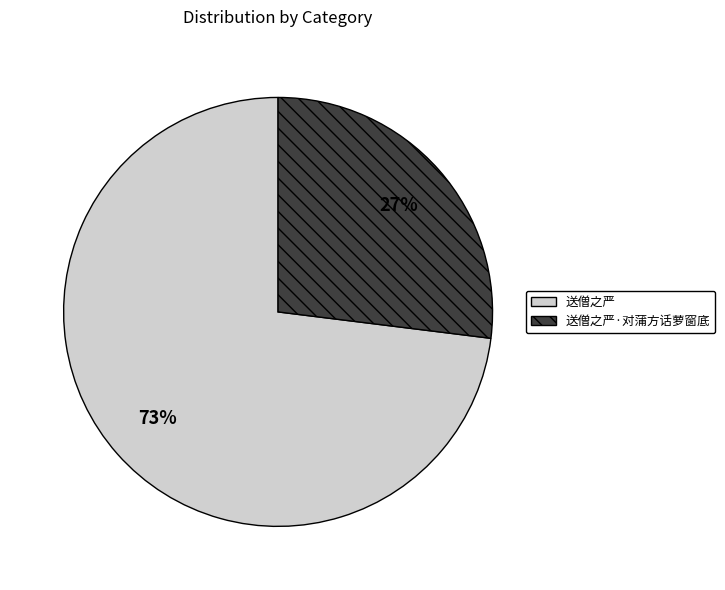

To the nearest percent, what is the difference between the 送僧之严 and 送僧之严·对蒲方话萝窗底 slice percentages?

46%